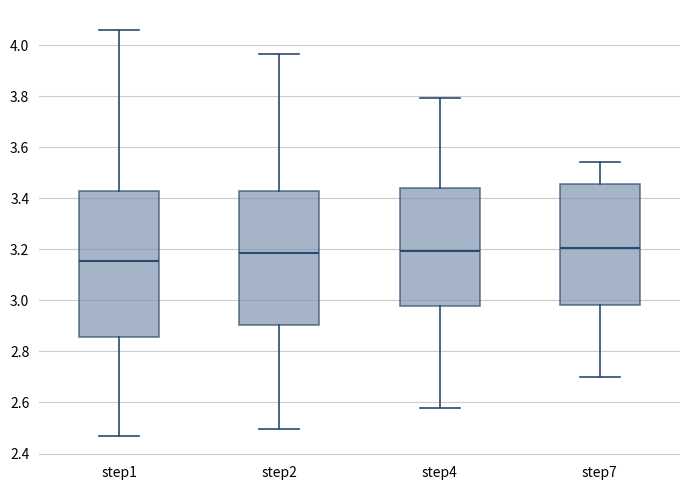

Reading left to right, transcribe this box plot: for each box, give where its median line is, the range the box spans, and where its two whiskers end, as read against the y-axis. The values are not printed on the chart, so give them approximately, as read against the axis.

step1: median 3.16, box 2.86 to 3.42, whiskers 2.46 to 4.06
step2: median 3.18, box 2.90 to 3.44, whiskers 2.50 to 3.96
step4: median 3.20, box 2.98 to 3.44, whiskers 2.58 to 3.80
step7: median 3.20, box 2.98 to 3.46, whiskers 2.70 to 3.54